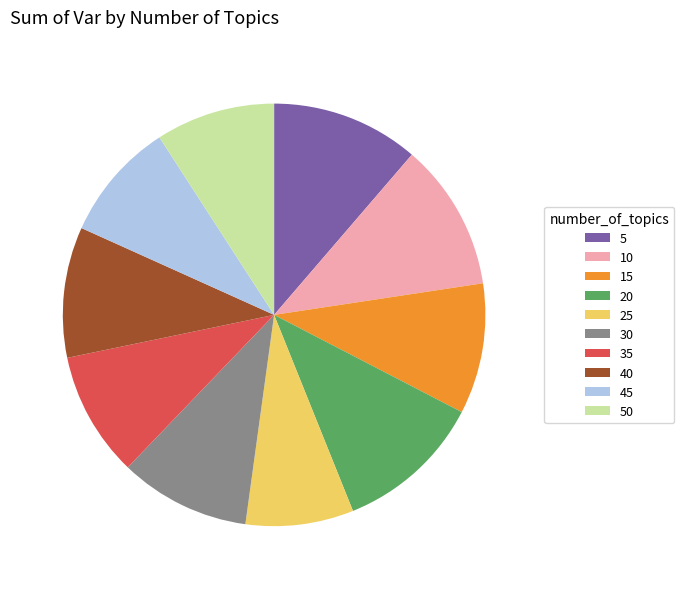

Which slice is the smallest?

25